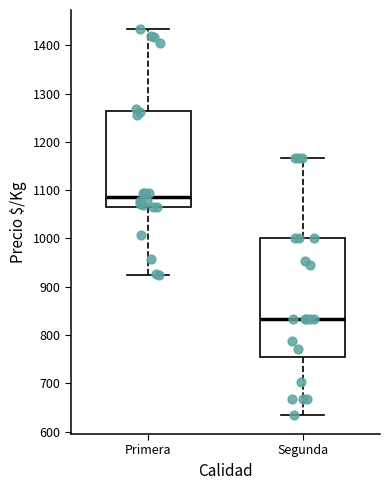

Reading left to right, transcribe this box plot: for each box, give where its median line is, the range the box spans, and where its two whiskers end, as read against the y-axis. The values are not printed on the chart, so give them approximately, as read against the axis.

Primera: median 1090, box 1070 to 1260, whiskers 920 to 1430
Segunda: median 830, box 750 to 1000, whiskers 640 to 1170